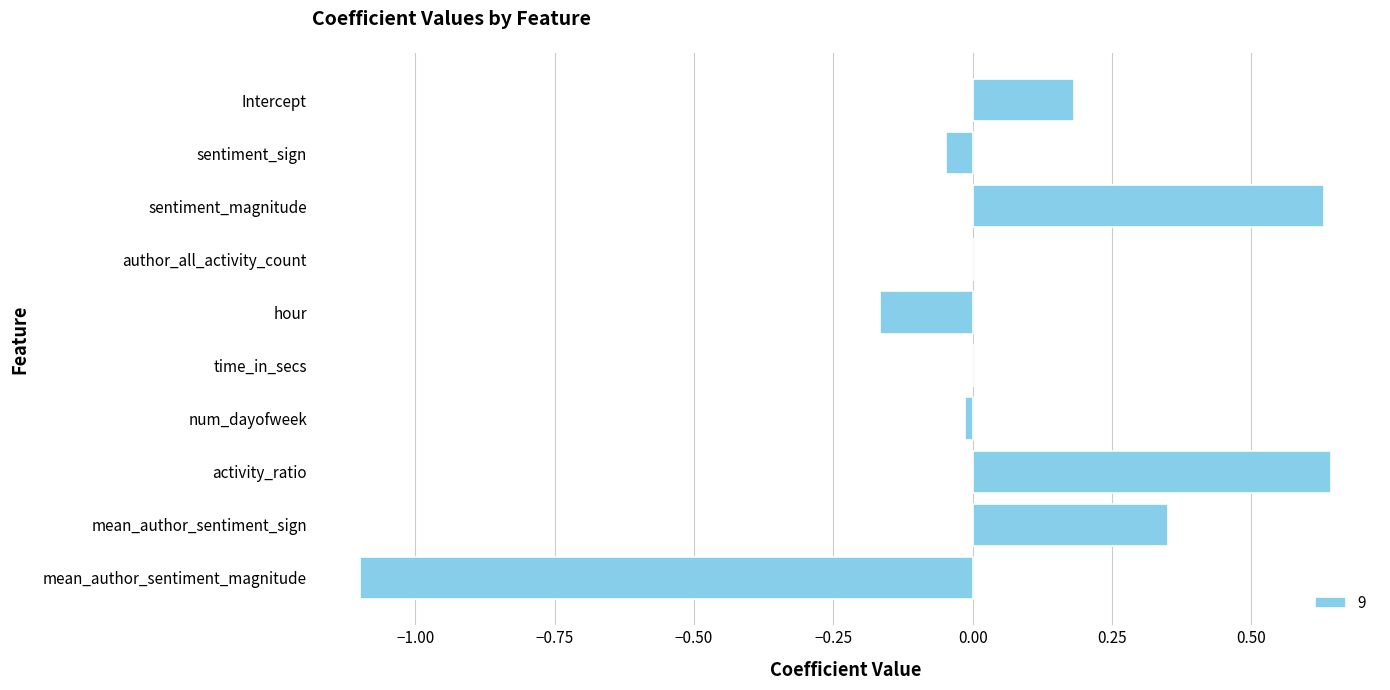

True or false: the data shows 0.2 at Intercept.

True